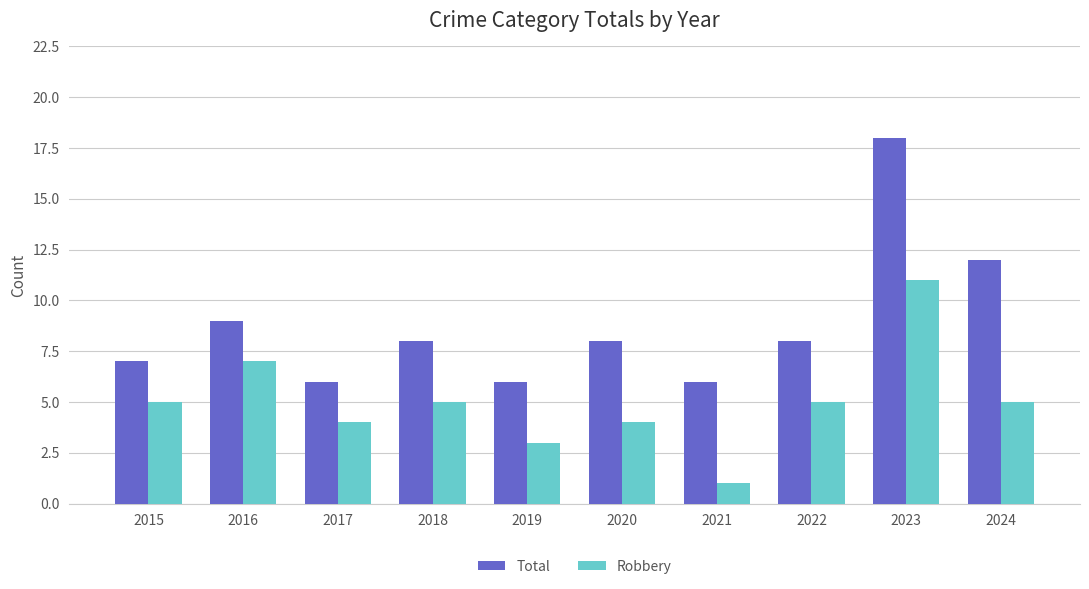

How many data points does each series have?

10